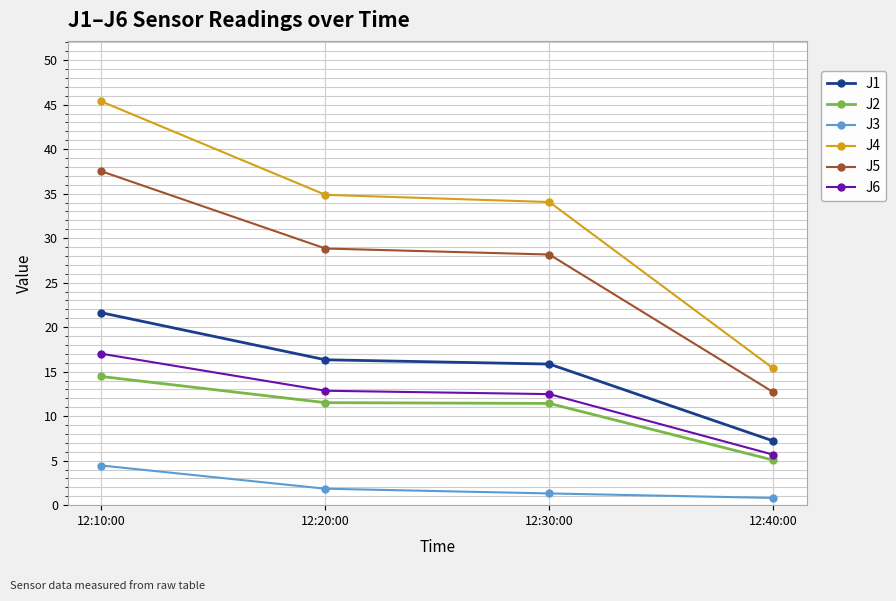

What is the highest value of the J3 series?

4.5